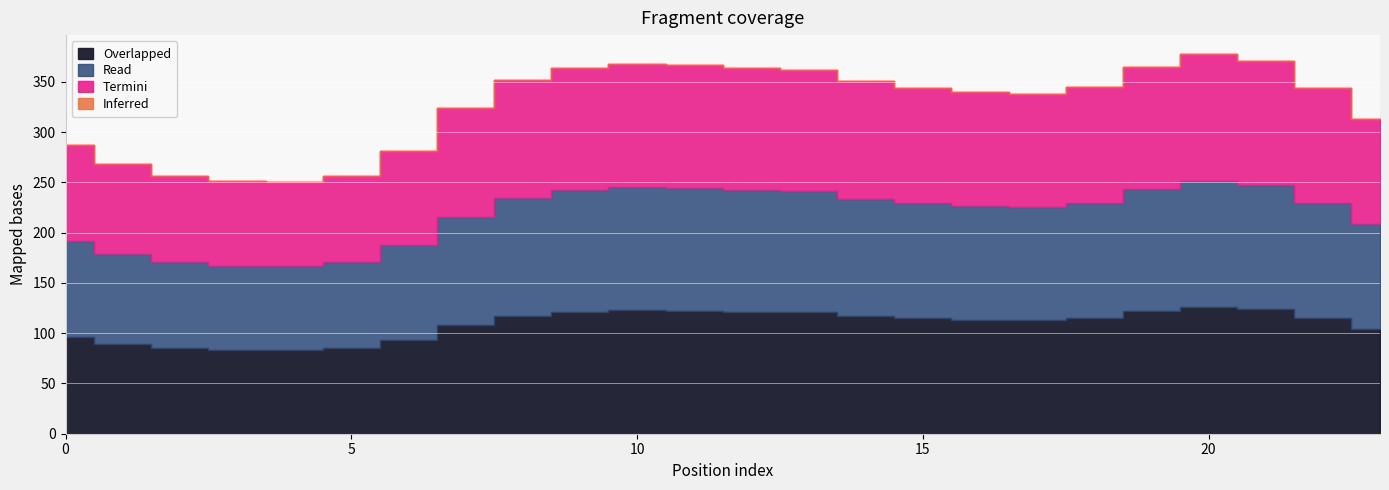

What is the sum of all Overlapped values?

2613.0